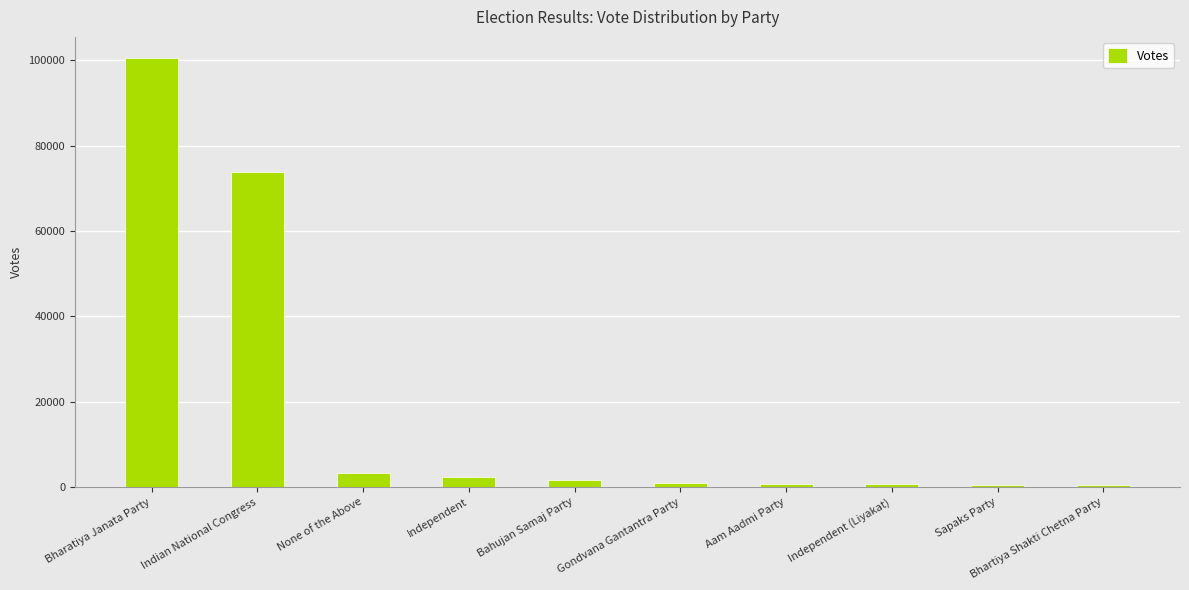

Approximately how many times larger is the value at Sapaks Party compared to Bhartiya Shakti Chetna Party?

1.2